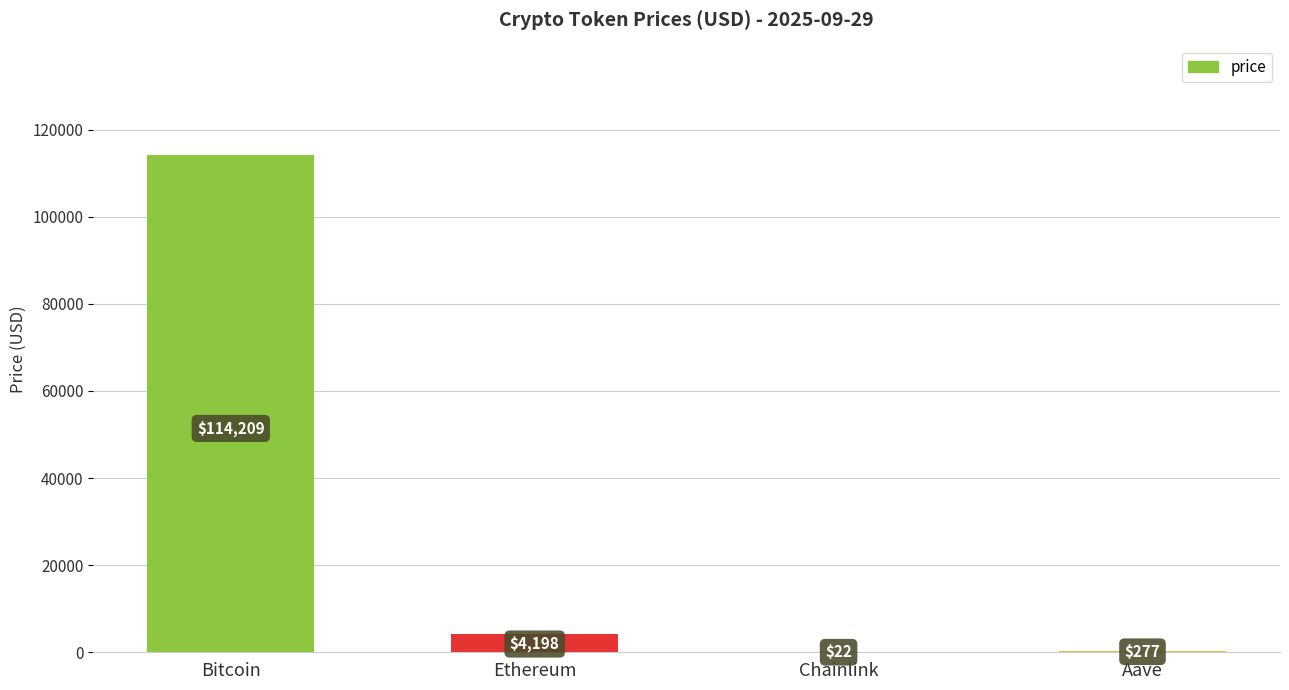

Between Aave and Ethereum, which is larger?

Ethereum